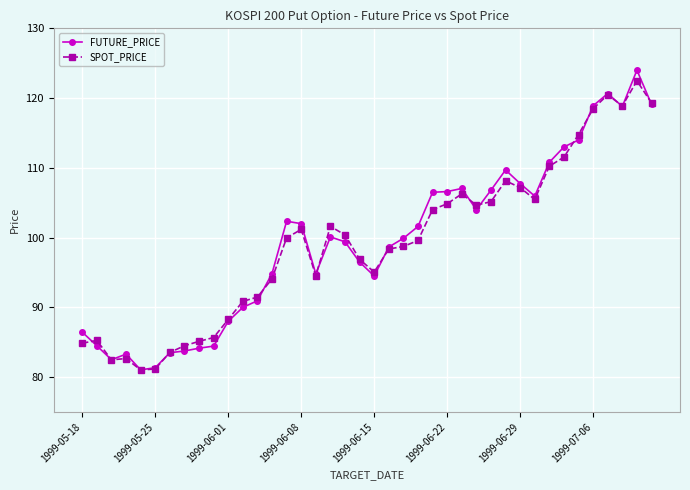

What are all the series names shown in the legend?

FUTURE_PRICE, SPOT_PRICE